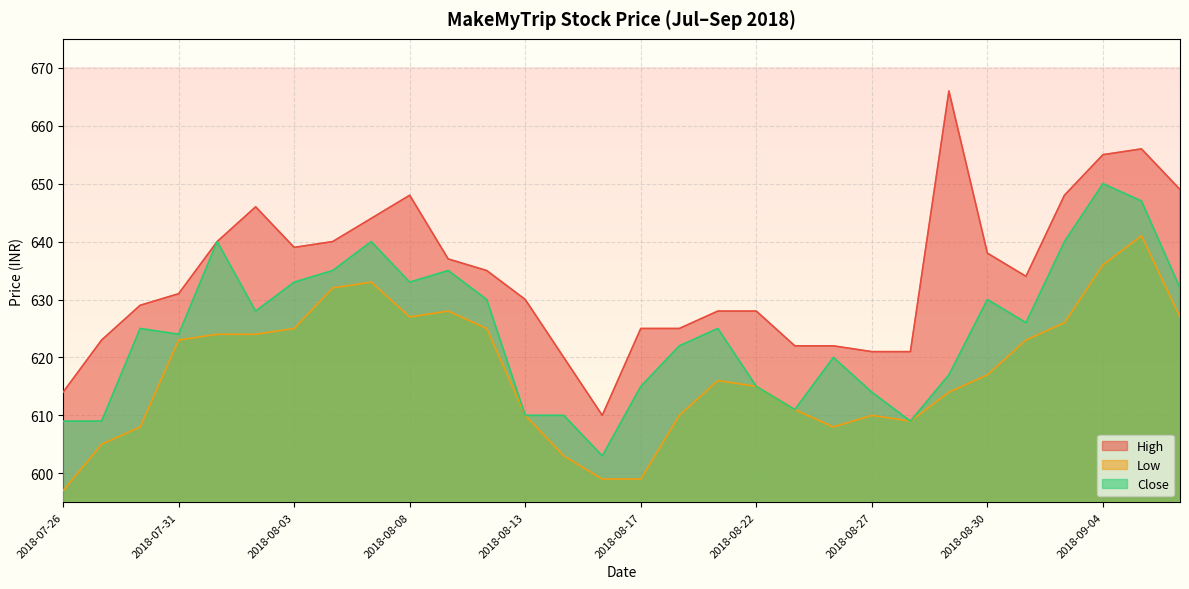

What is the spread (max minus min) of values at 2018-08-07?

11